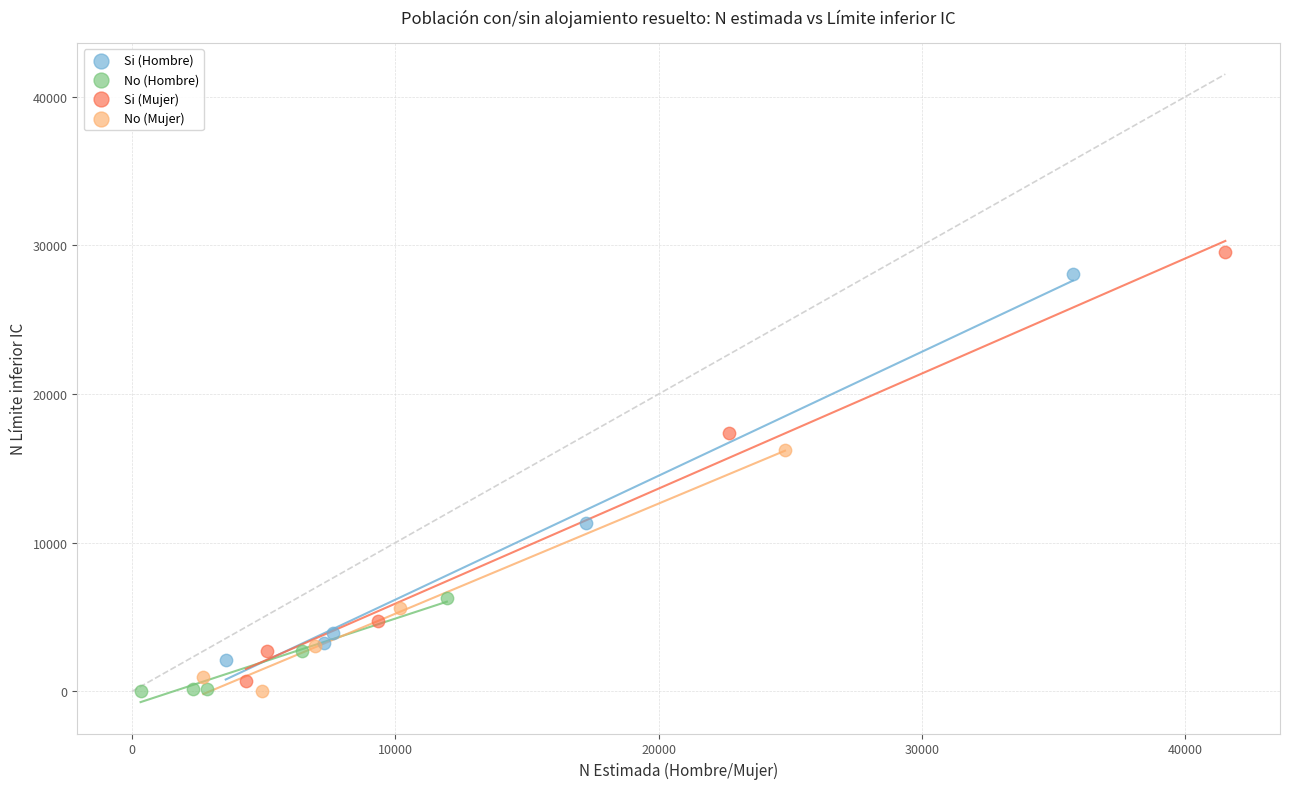

Which series has the widest spread of Y values?

Si (Mujer)